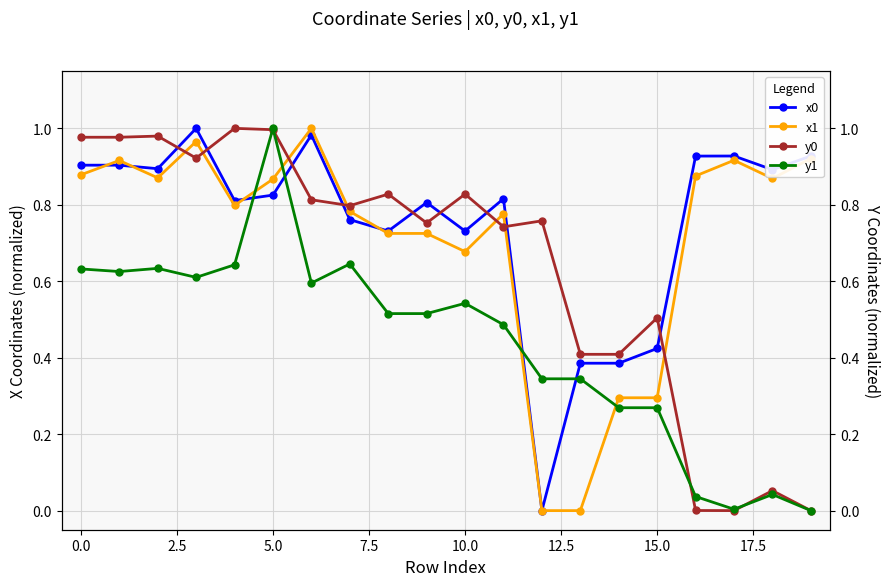

The value of x0 at 14 is 0.2. True or false?

False